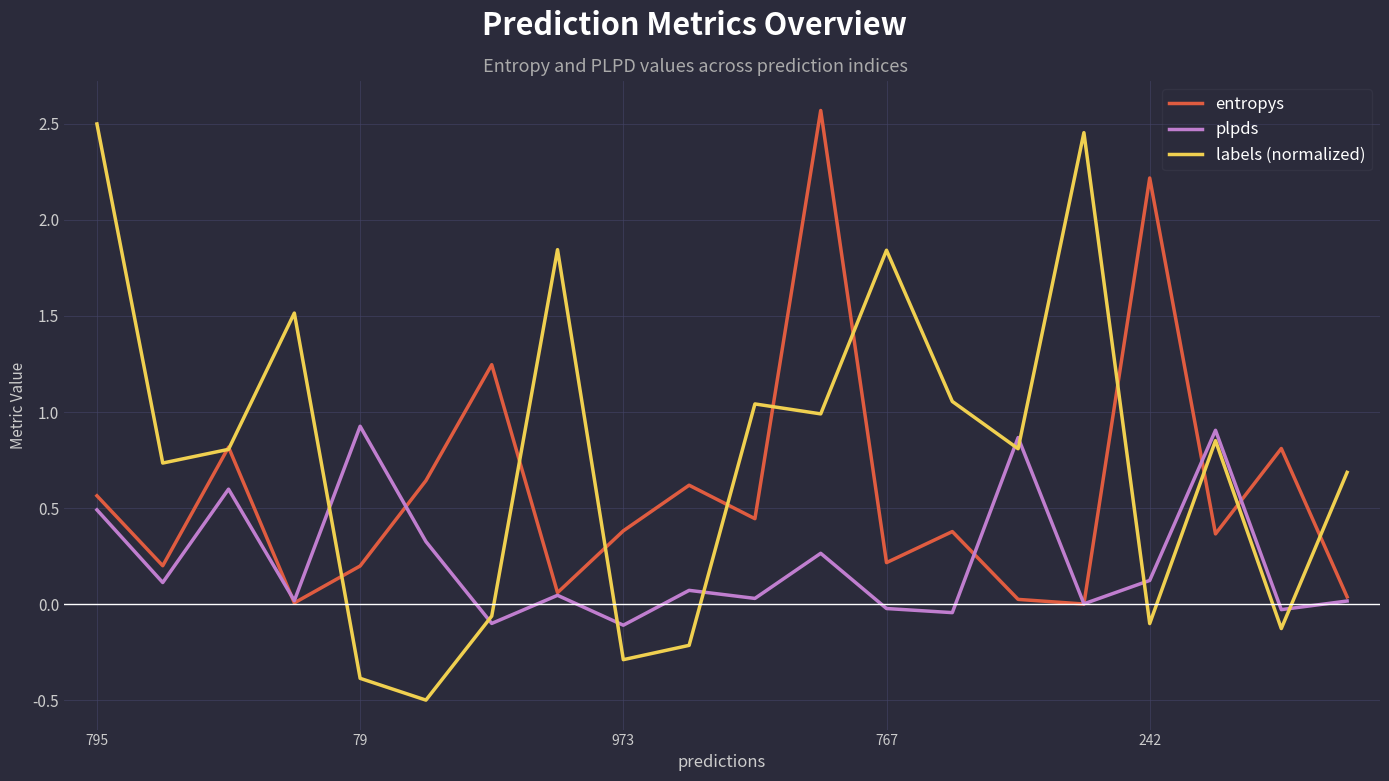

What are all the series names shown in the legend?

entropys, plpds, labels (normalized)